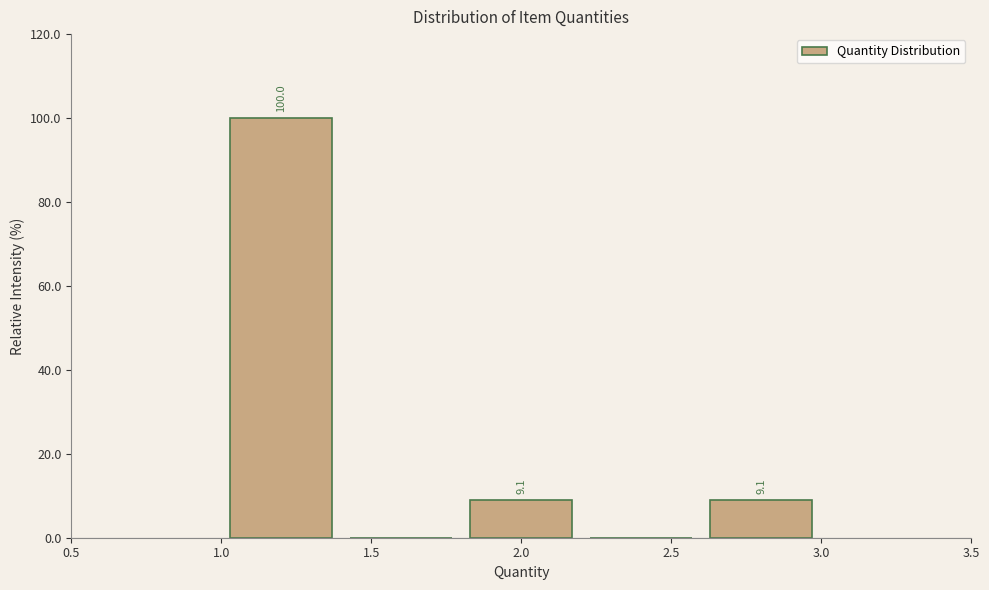

Which range on the x-axis has the tallest bar?

1.0 to 1.4